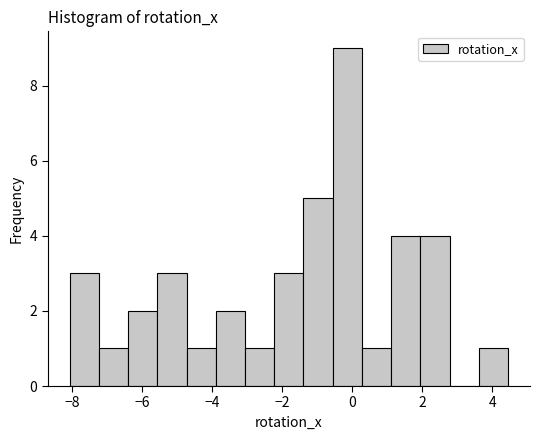

Reading left to right, list every bar in this chart as the range it spans on the x-axis followed by its height. Neither the bar edges nor the heights are printed on the chart, so give them approximately, as read against the axes.

-8.0 to -7.2: 3
-7.2 to -6.4: 1
-6.4 to -5.6: 2
-5.6 to -4.8: 3
-4.8 to -3.8: 1
-3.8 to -3.0: 2
-3.0 to -2.2: 1
-2.2 to -1.4: 3
-1.4 to -0.6: 5
-0.6 to 0.2: 9
0.2 to 1.2: 1
1.2 to 2.0: 4
2.0 to 2.8: 4
2.8 to 3.6: 0
3.6 to 4.4: 1